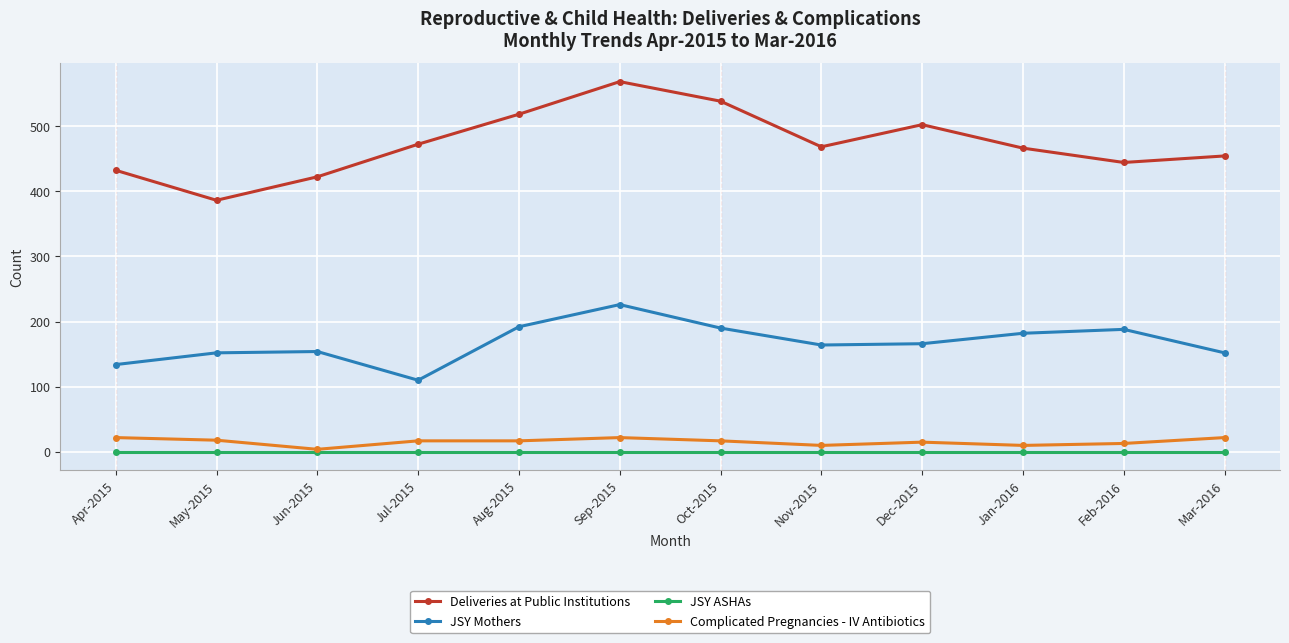

What is the difference between the maximum and second lowest values in the JSY Mothers series?

92